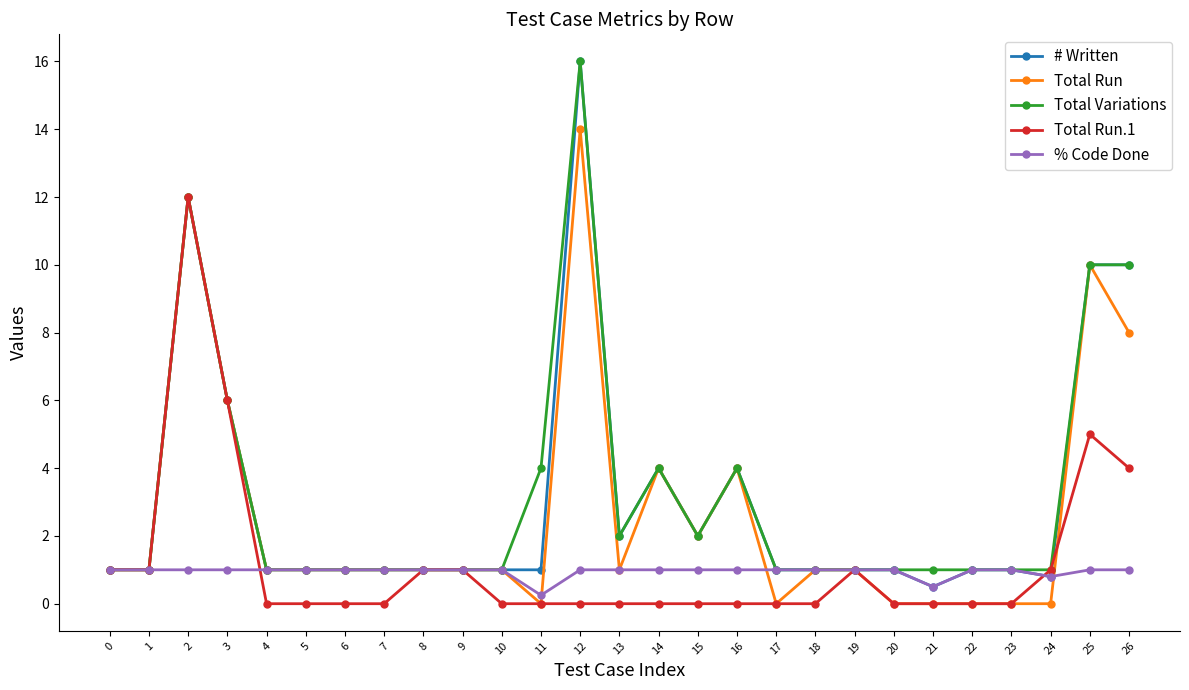

What is the difference between the highest and lowest values at 10?

1.0